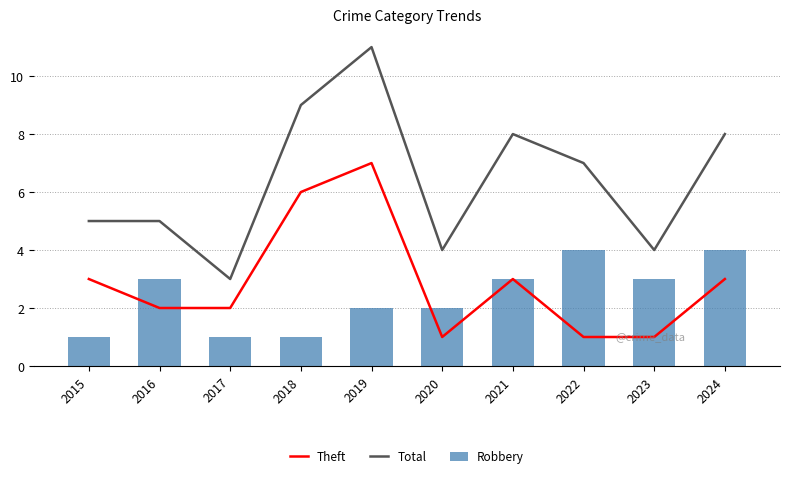

Which category has the highest value across all series?

2019